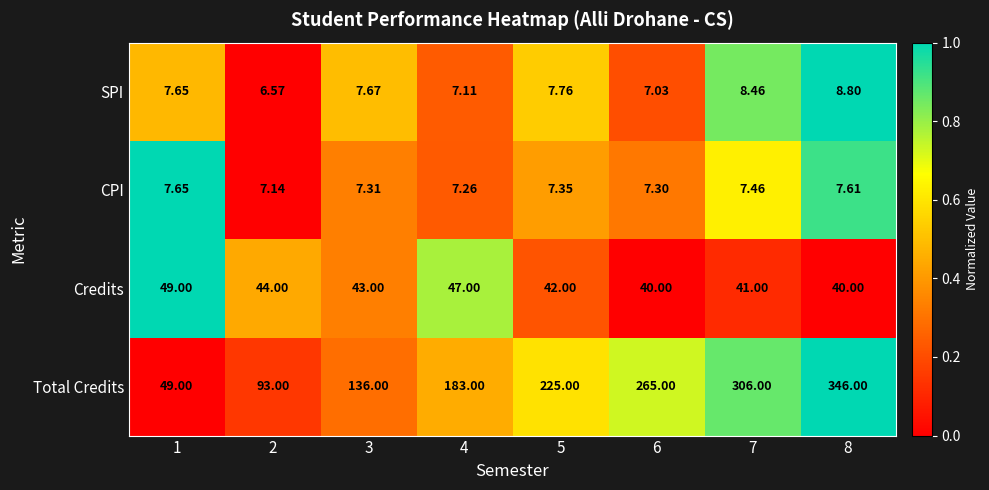

Which series has the widest spread of values?

Total Credits